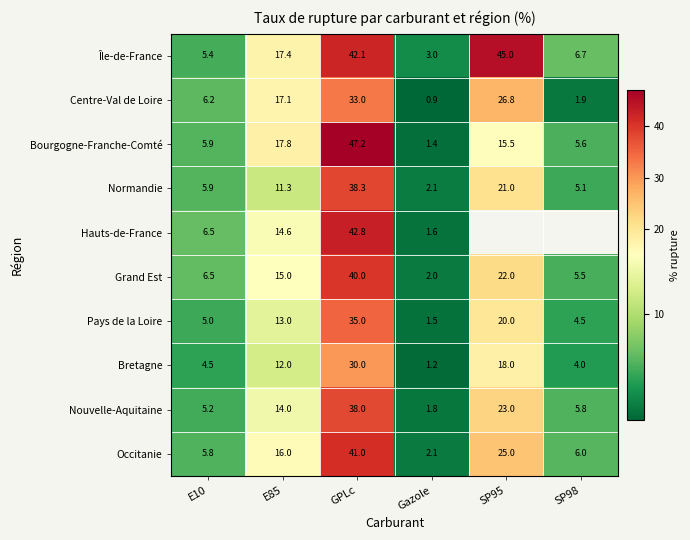

Between E10 and Gazole, which series saw the biggest shift?

Centre-Val de Loire